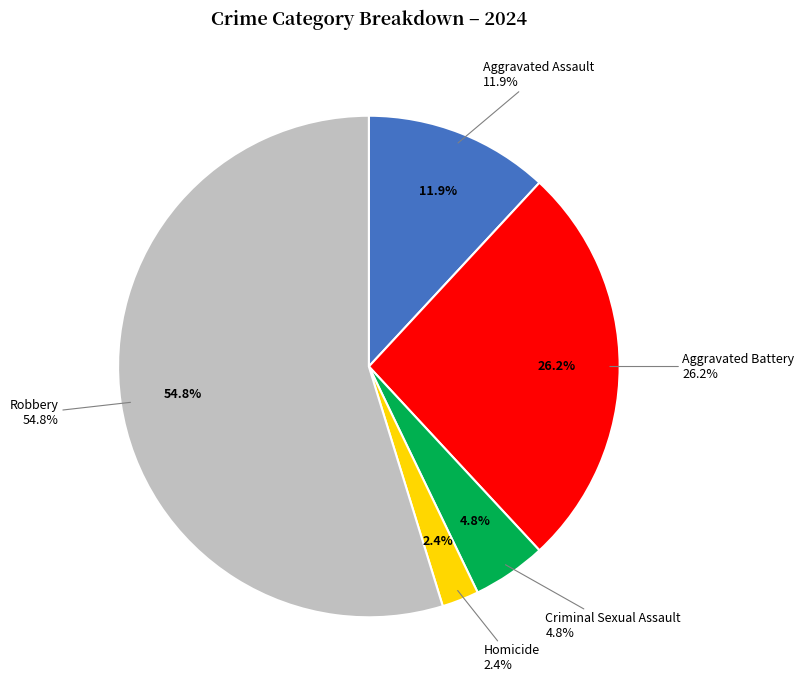

Is the sum of Robbery and Homicide greater than half?

Yes